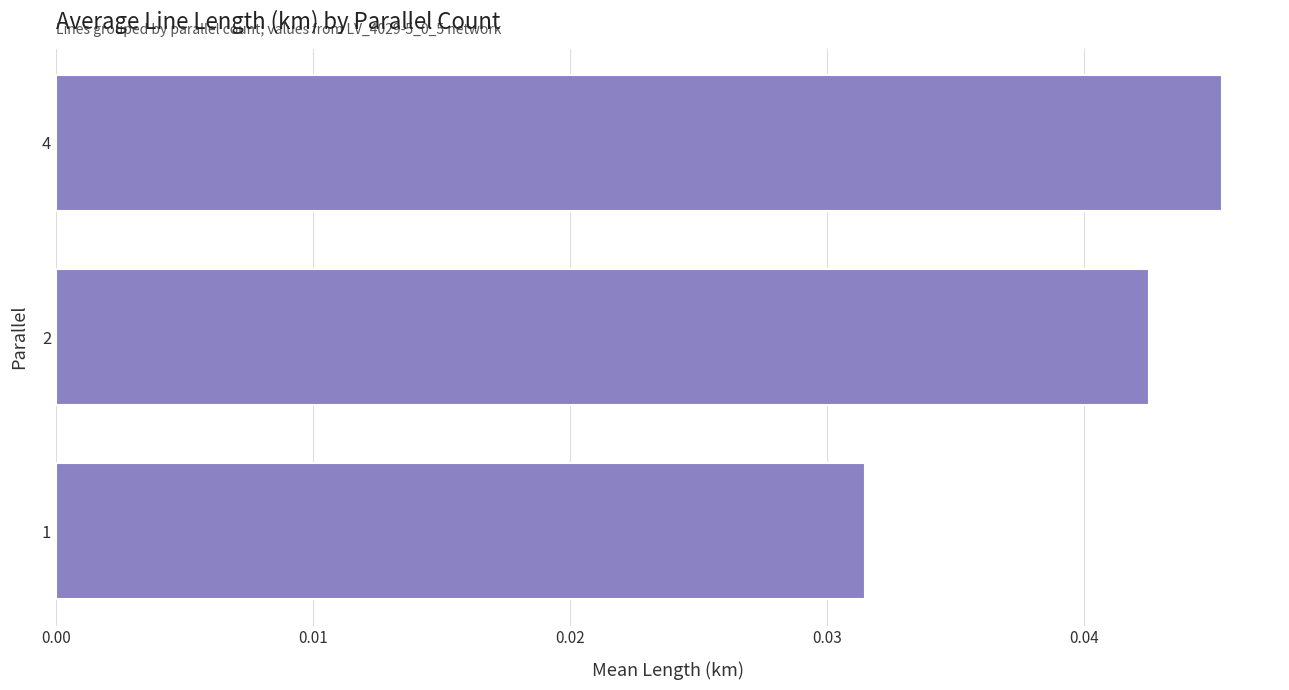

Rank the categories by value from highest to lowest.

4, 2, 1